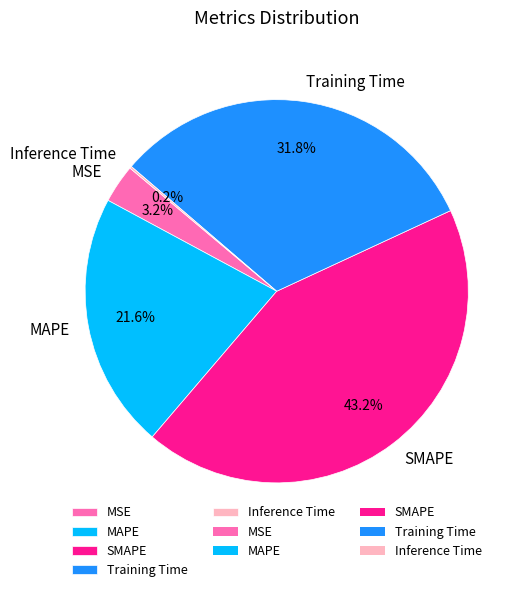

Approximately how many times larger is the value at MAPE compared to Training Time?

0.7